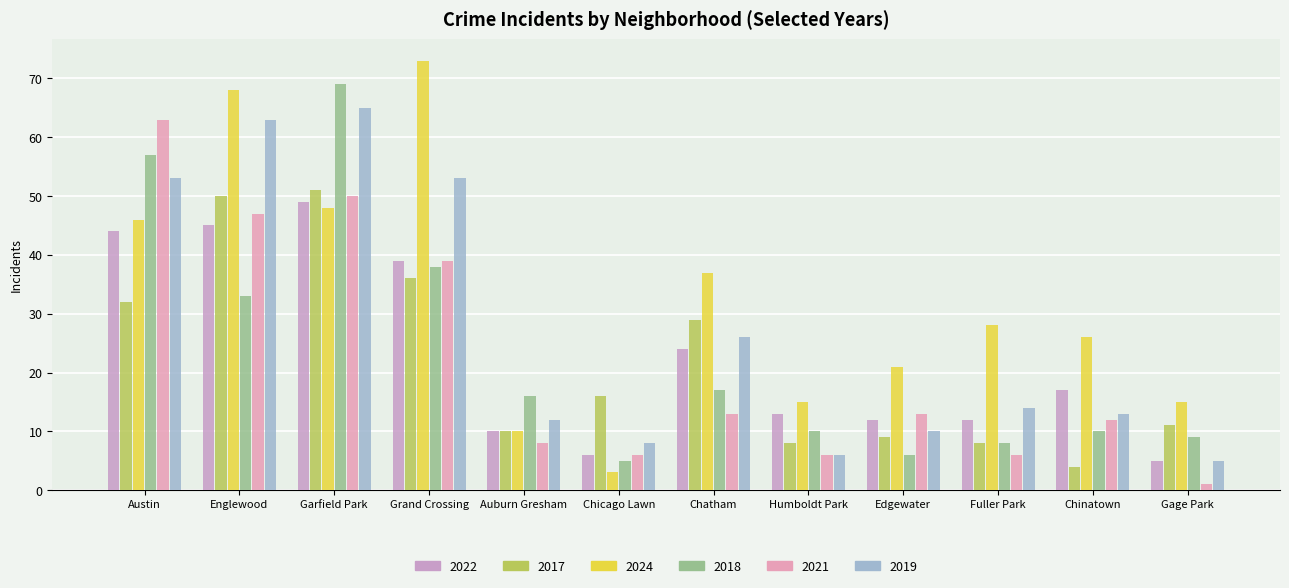

What is the difference between the maximum and second lowest values in the 2018 series?

63